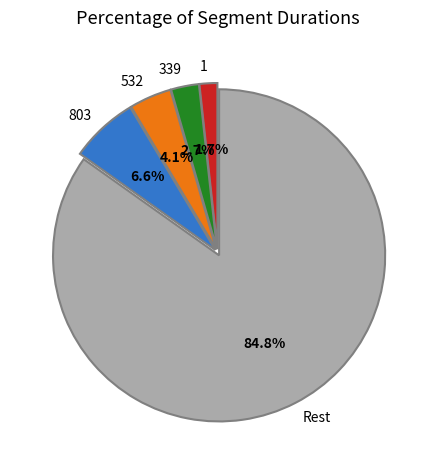

Which slice is the smallest?

1